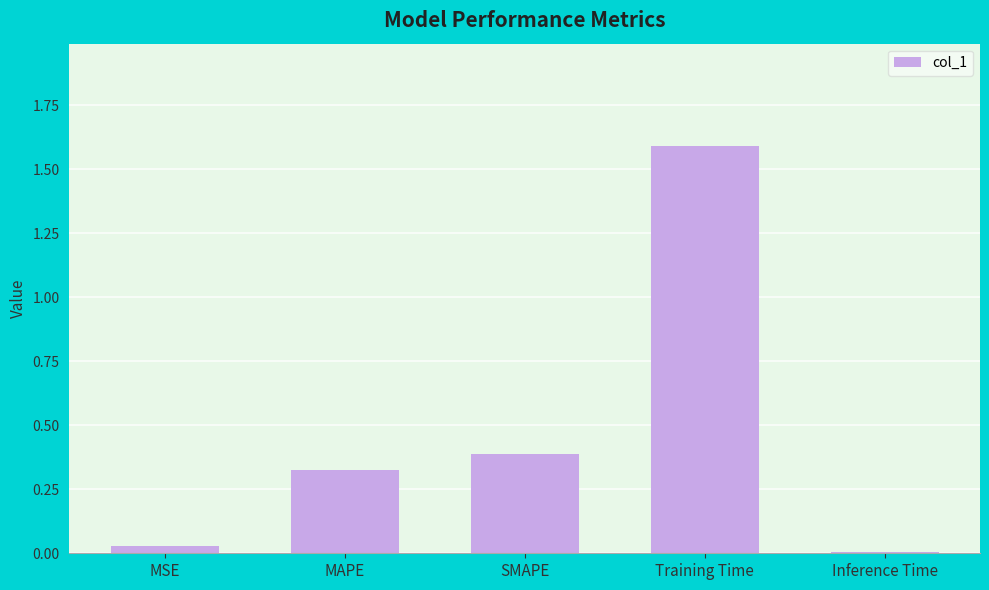

What is the maximum value shown in the chart?

1.6